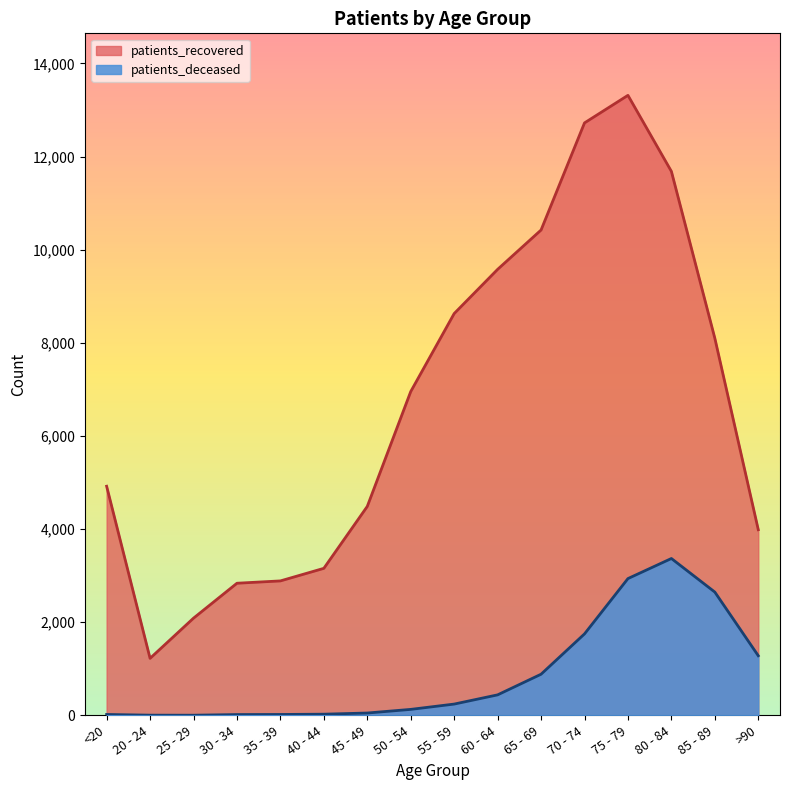

Is the value of patients_recovered at 40 - 44 greater than the value of patients_deceased at 50 - 54?

Yes